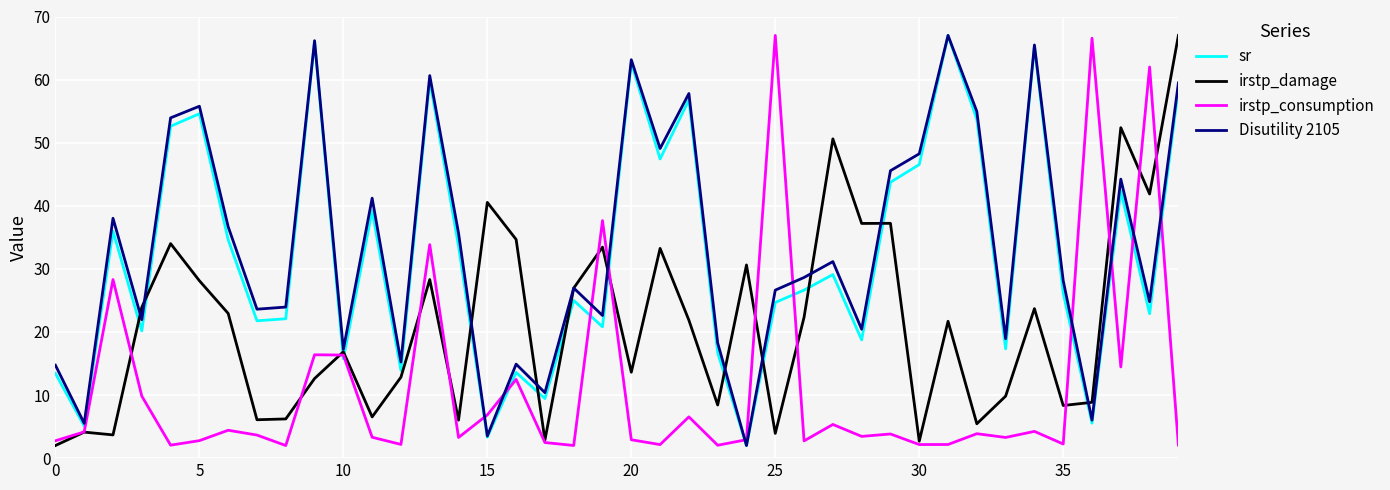

What is the maximum value shown in the chart?

67.0